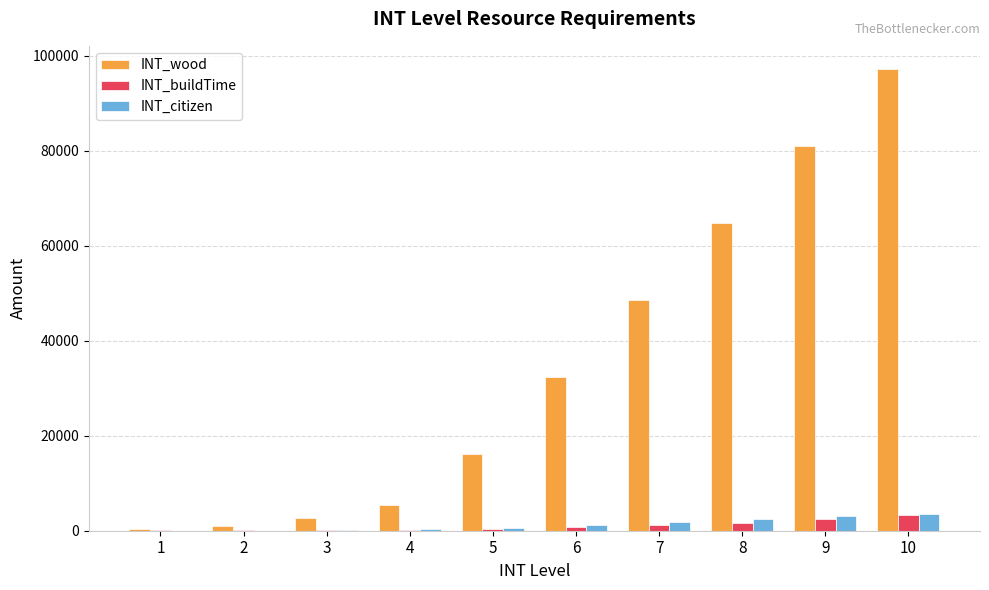

What is the highest value of the INT_buildTime series?

3240